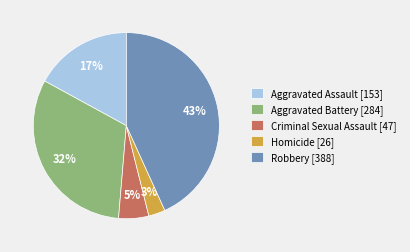

Combined, do Aggravated Battery and Aggravated Assault account for over 50%?

No